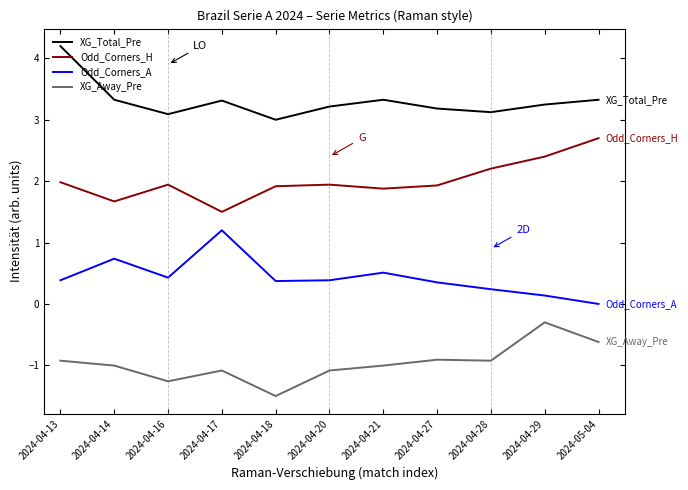

Is it true that Odd_Corners_A equals 0.4 at 2024-04-13?

True